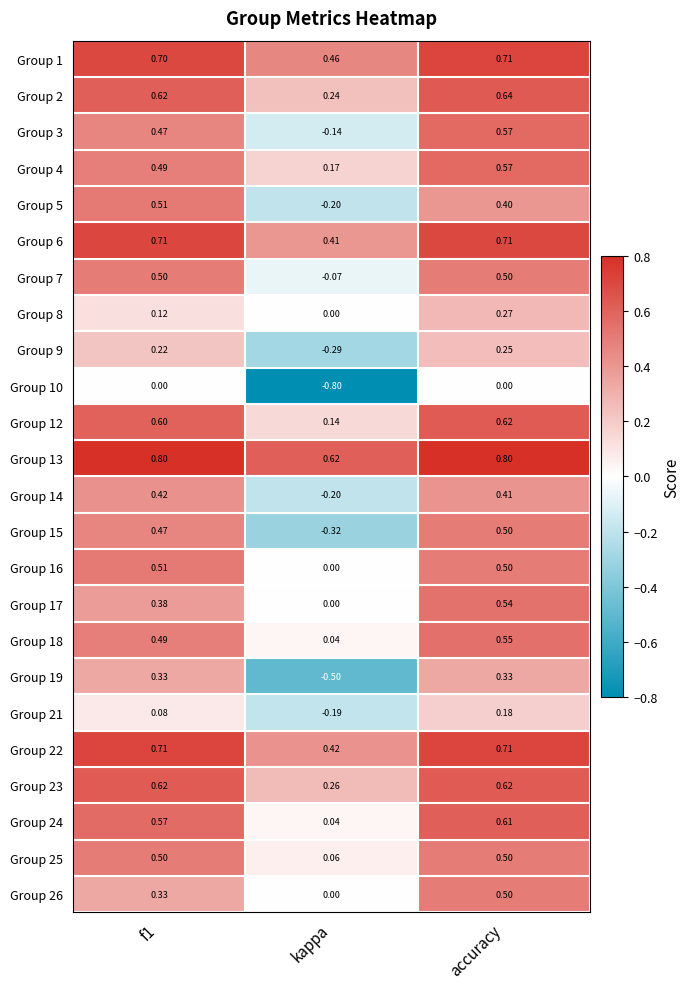

At which category does the chart reach its minimum across all series?

kappa